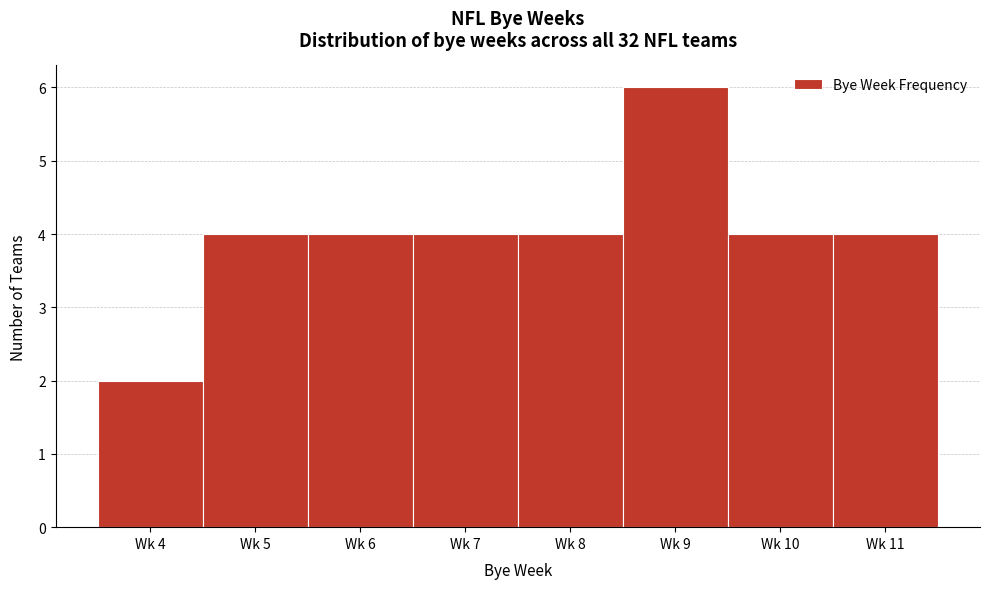

Reading right to left, what are all the values shown in this chart?

4	4	6	4	4	4	4	2